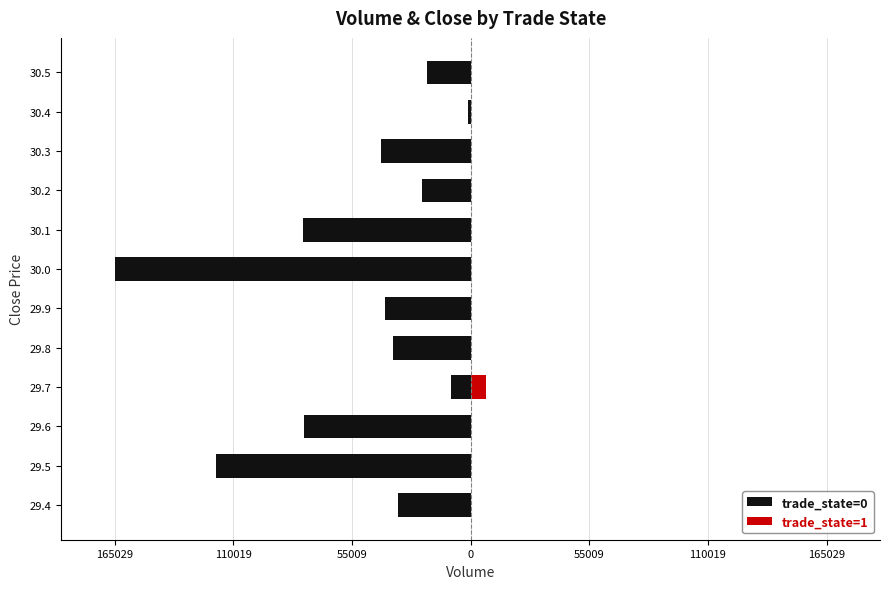

Between 29.4 and 30.3, which series saw the biggest shift?

trade_state=0